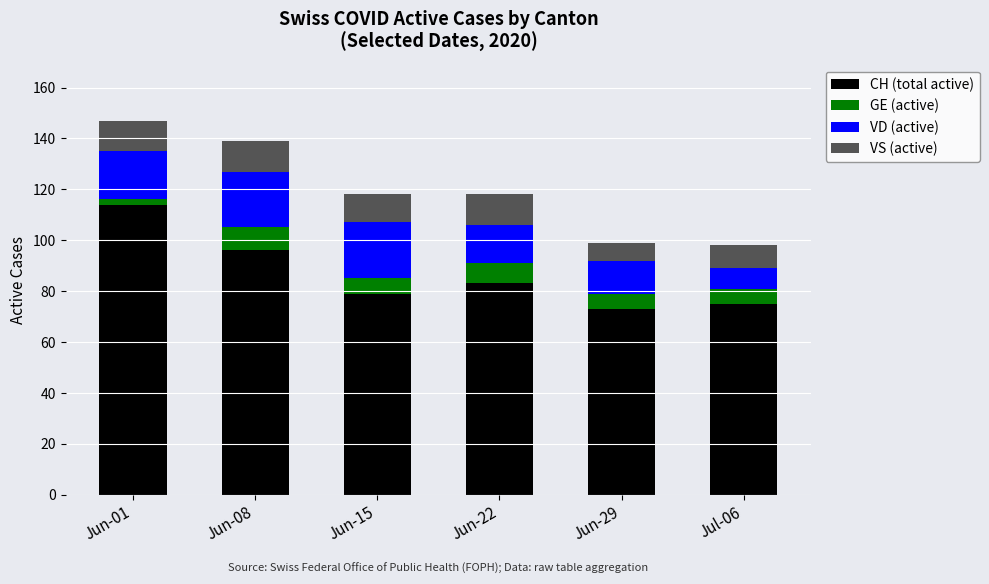

What is the maximum value for CH (total active)?

114